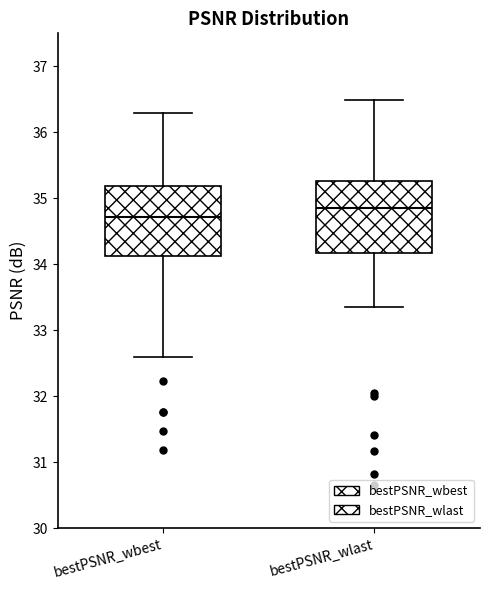

Which box's median line is the lowest?

bestPSNR_wbest